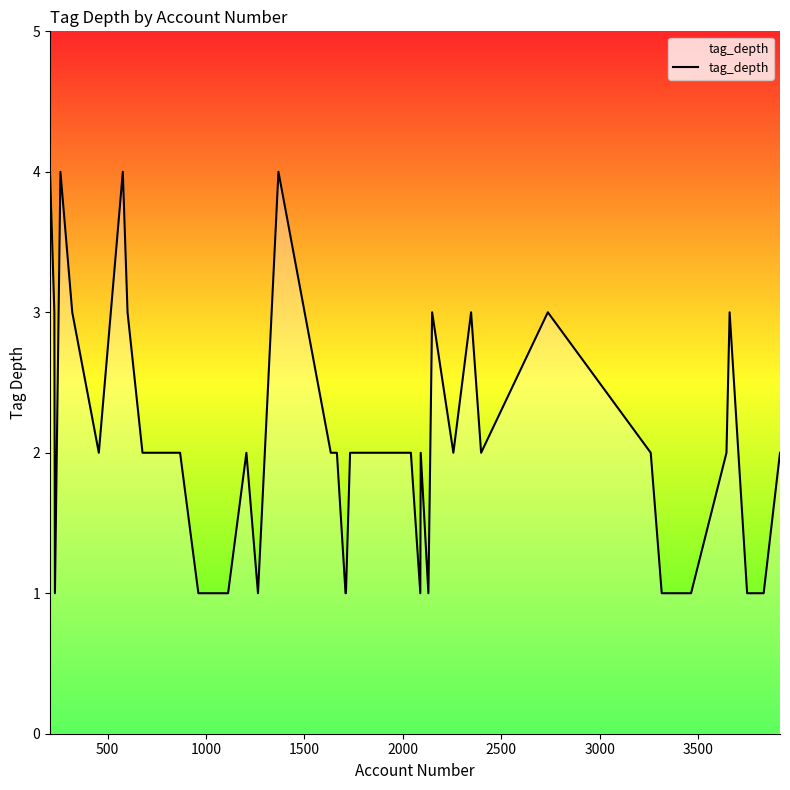

What is the greatest value displayed?

4